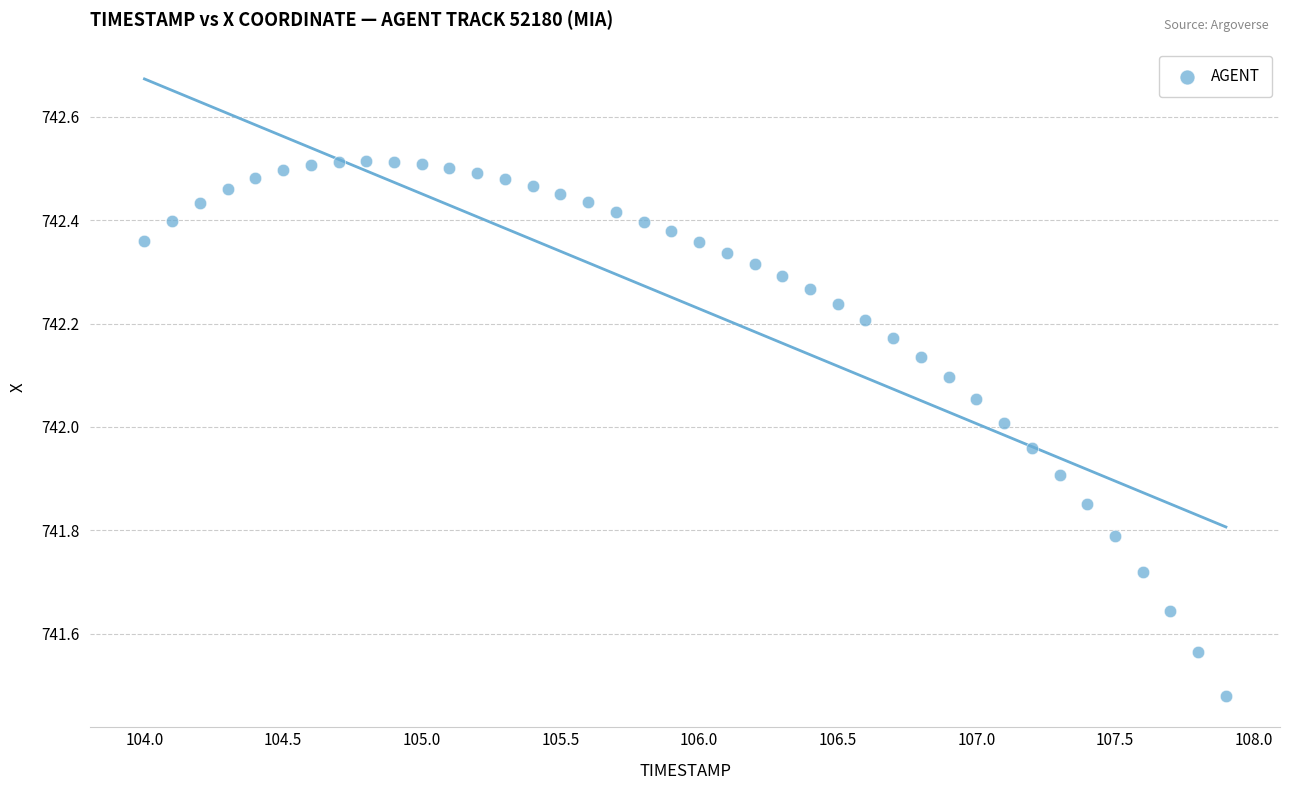

What is the range of X values (max minus min)?

3.9